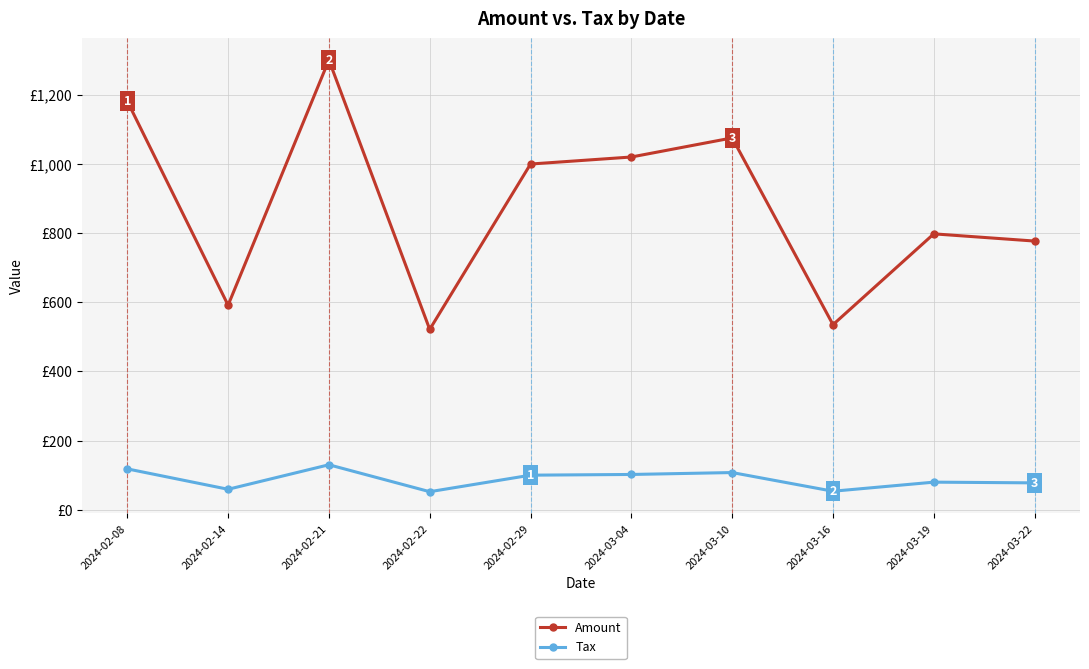

Where is the first local minimum for Amount?

2024-02-14